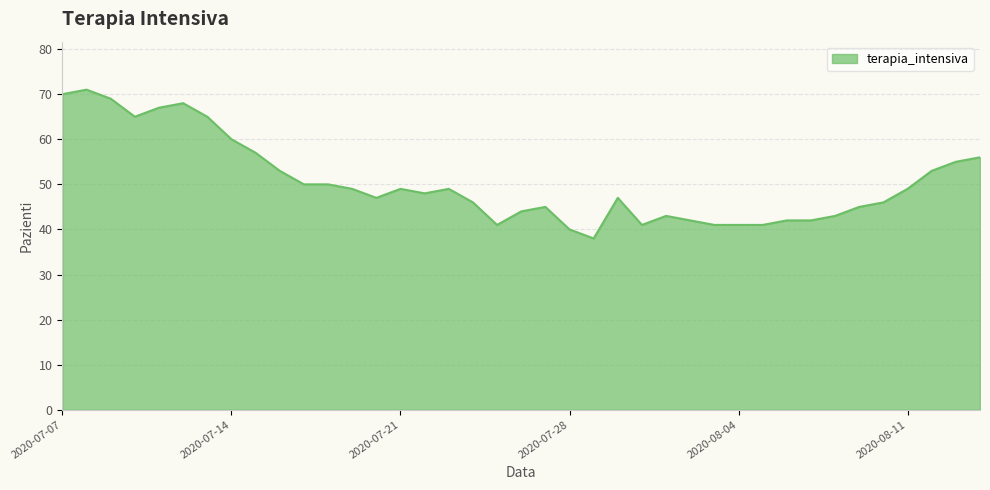

True or false: the data has more than 1 interior local peaks.

True